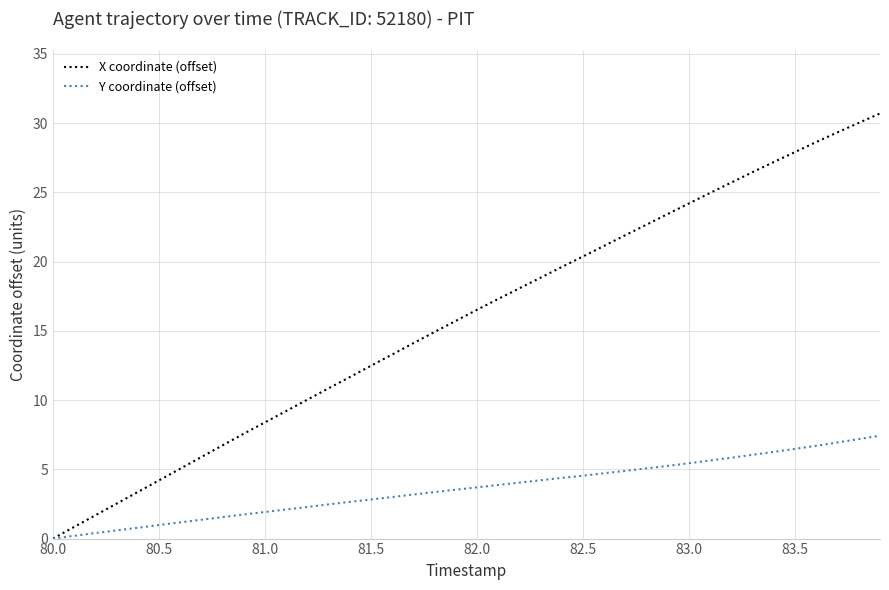

Which series has the widest spread of values?

X coordinate (offset)